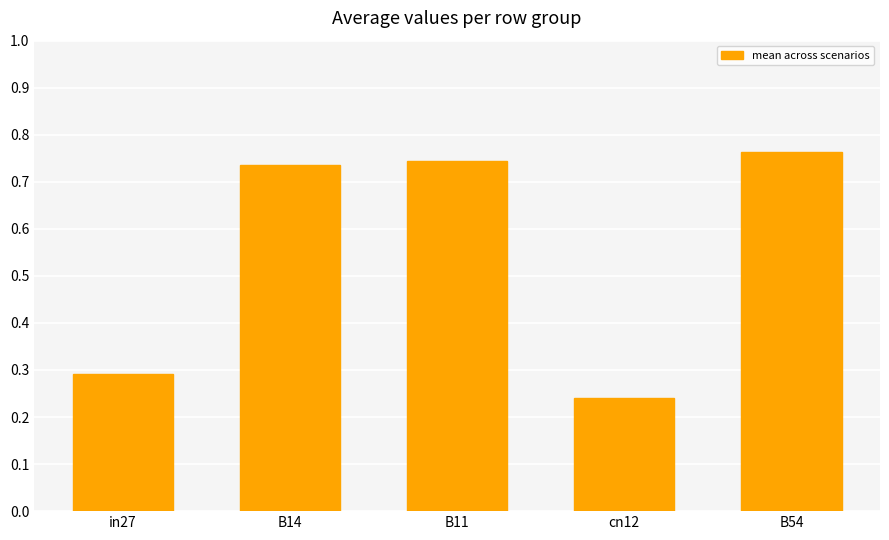

What is the label of the 4th bar from the left?

cn12